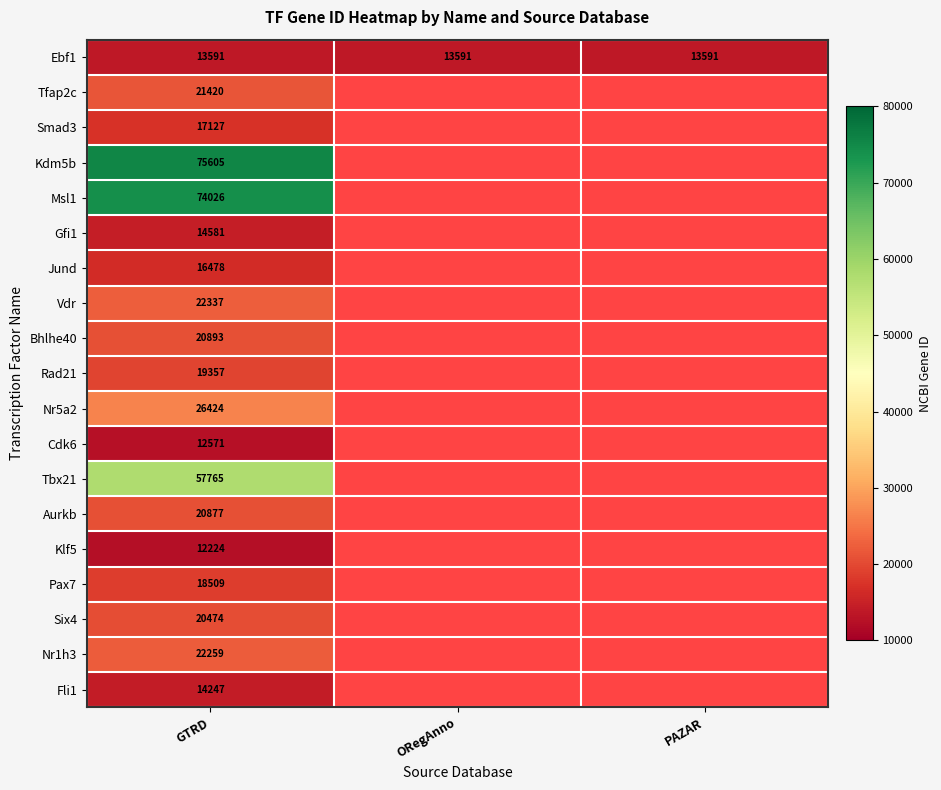

Is it true that Msl1 equals 110016 at GTRD?

False